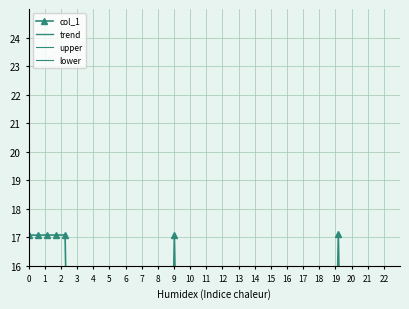

What is the difference between the maximum and minimum values?

17.1